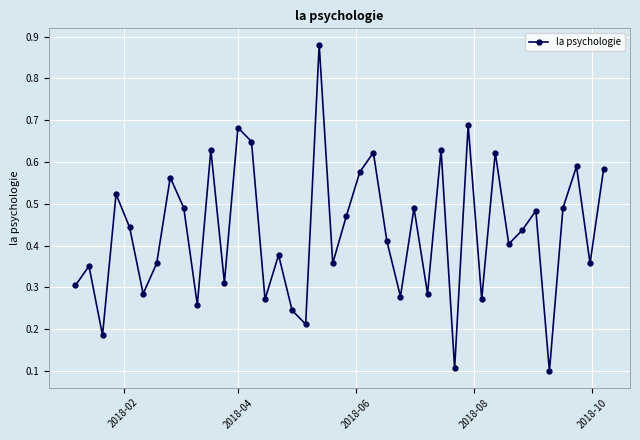

True or false: the data has more than 1 interior local peaks.

True